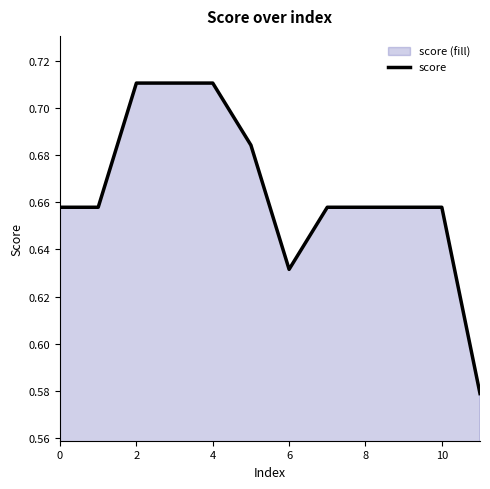

How many values are between 0 and 1?

12